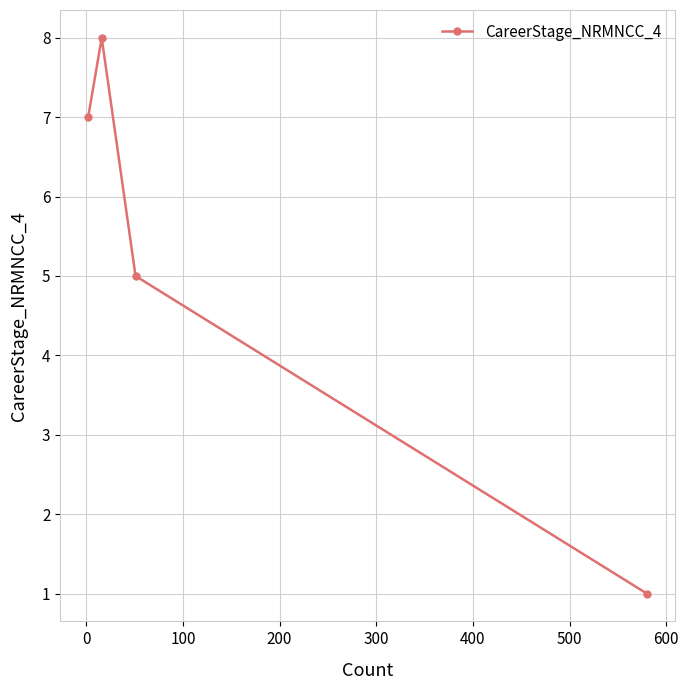

How many points are higher than both their immediate neighbors (excluding endpoints)?

1